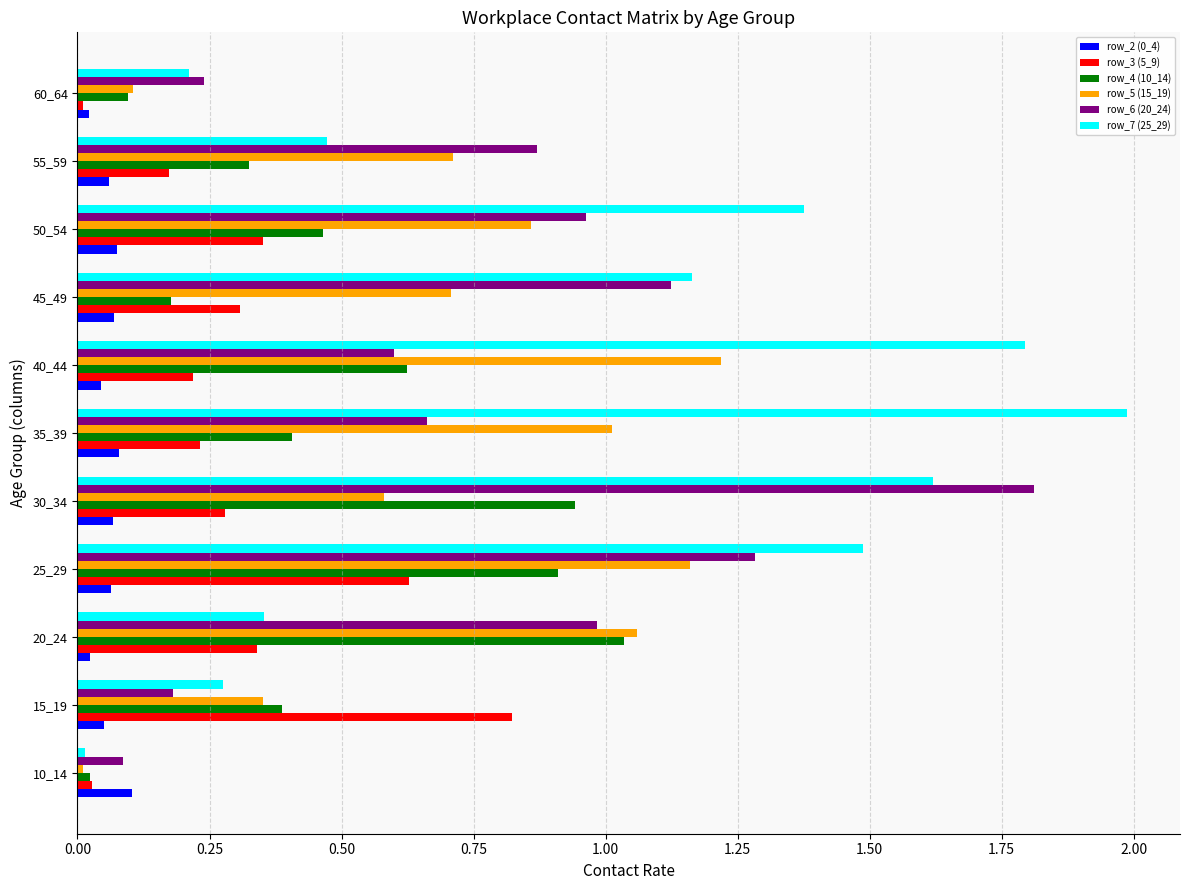

At how many categories does at least one series exceed 0?

11